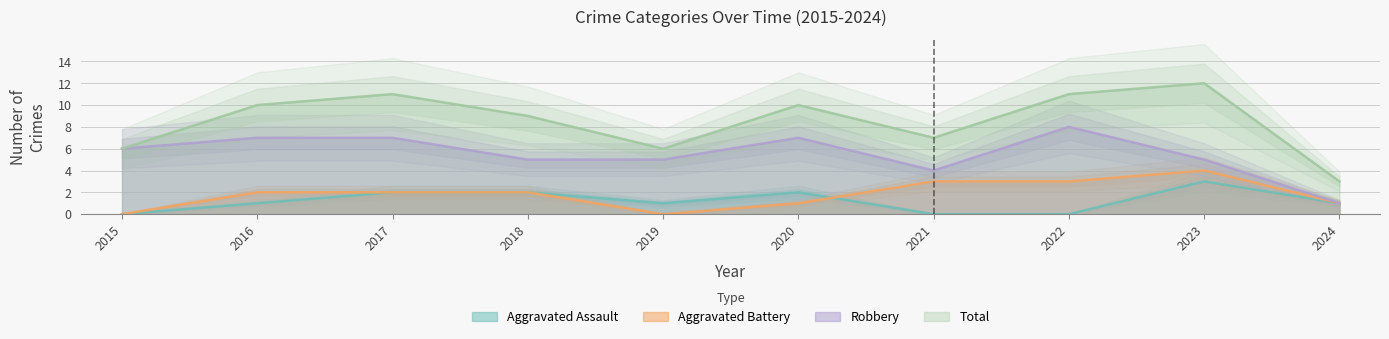

Count the number of data series in this chart.

4